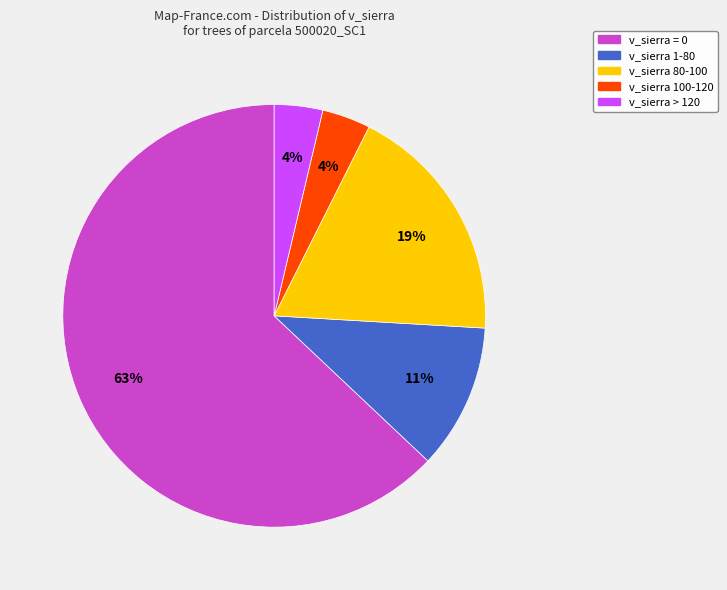

How many segments does this pie chart have?

5